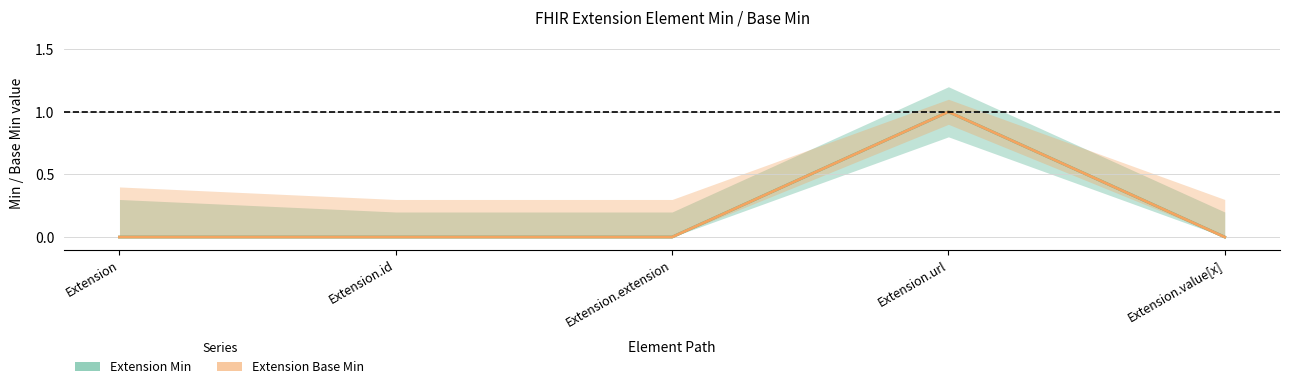

True or false: Extension Base Min and Extension Min intersect in this chart.

False